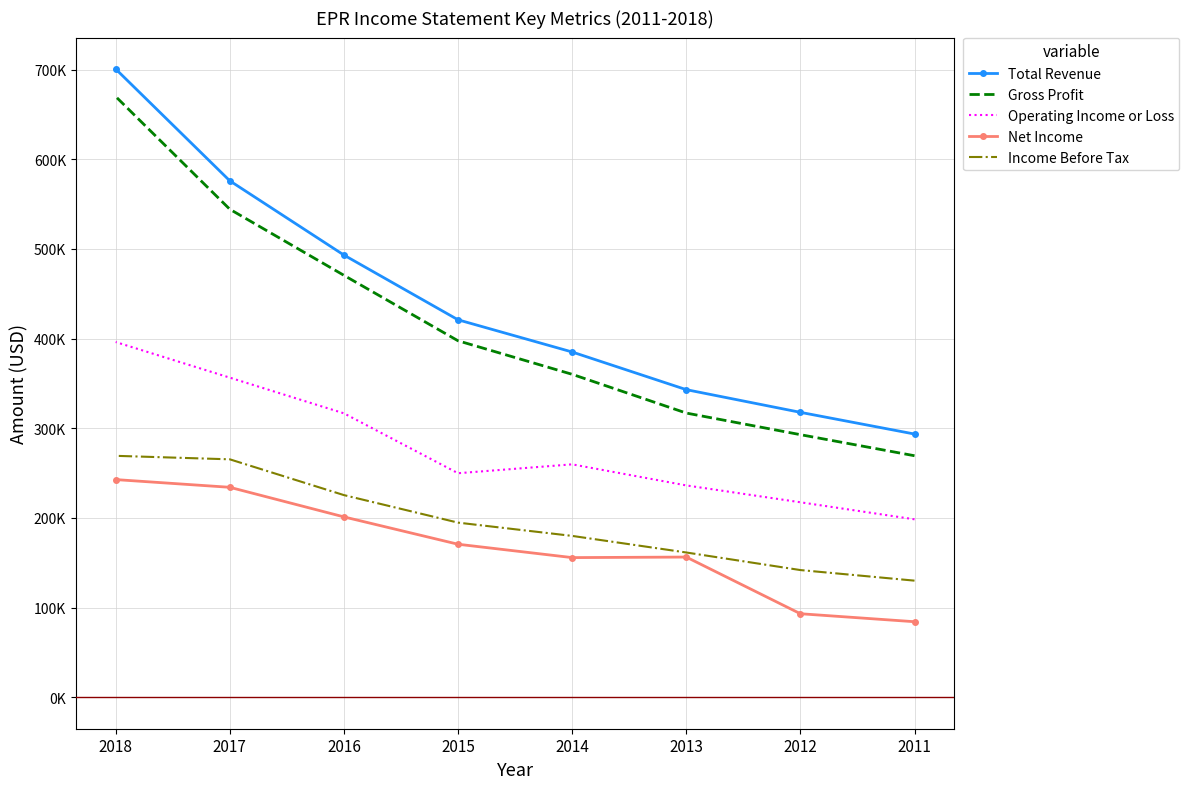

True or false: Gross Profit and Income Before Tax intersect in this chart.

False